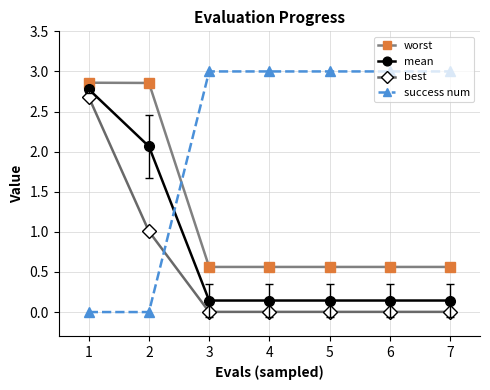

True or false: success num has a value of 0.0 at 2.

True